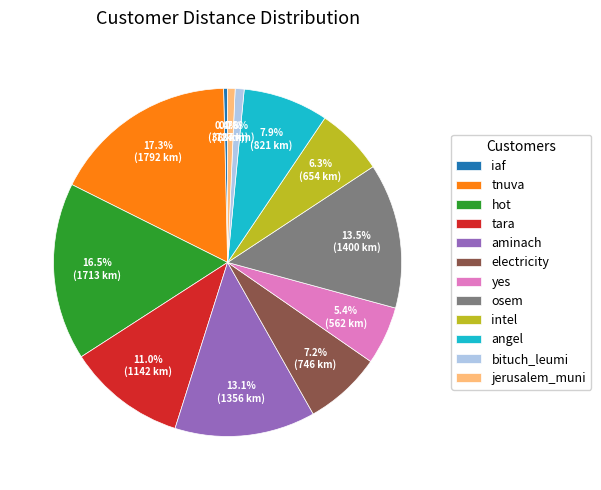

Is the sum of jerusalem_muni and tara greater than half?

No